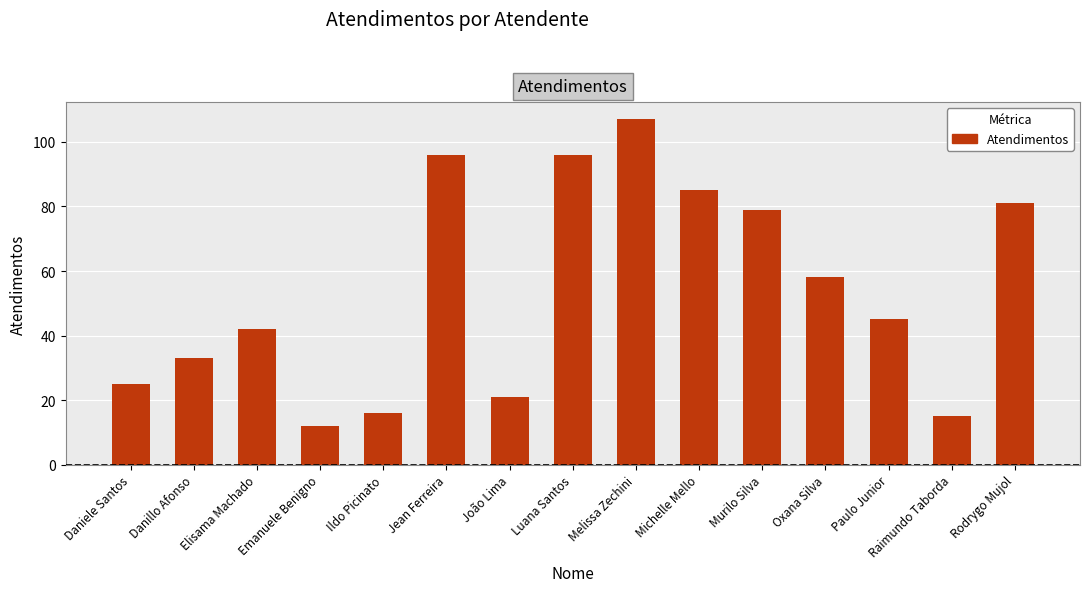

Are the bars grouped side by side (vs. stacked)?

No